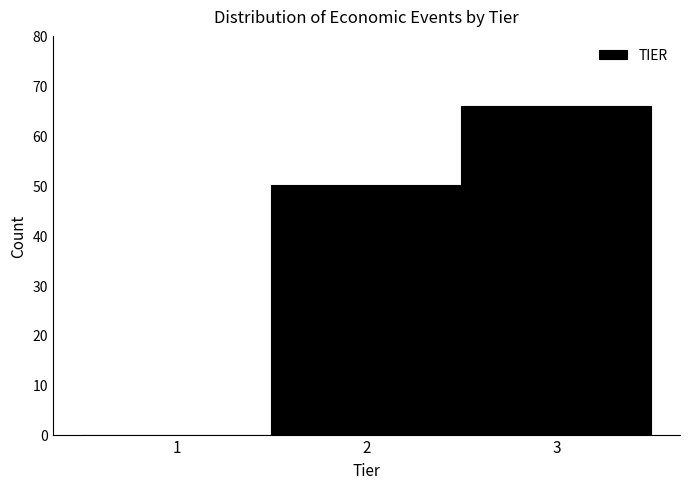

Reading left to right, list every bar in this chart as the range it spans on the x-axis followed by its height. The values are not printed on the chart, so give them approximately, as read against the axis.

0.5 to 1.5: 0
1.5 to 2.5: 50
2.5 to 3.5: 66